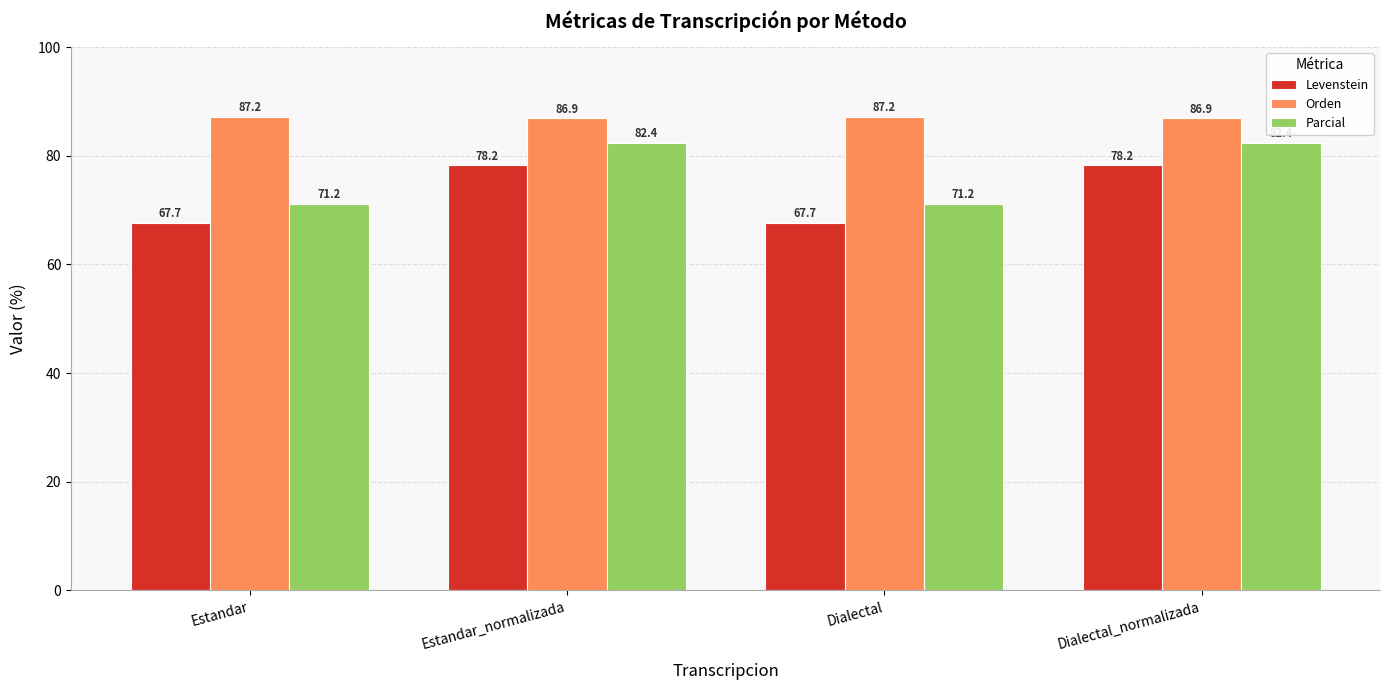

List the series in order of their peak value, lowest first.

Levenstein, Parcial, Orden